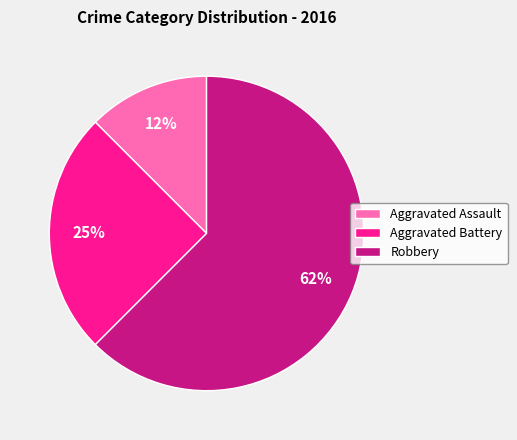

Combined, do Aggravated Battery and Aggravated Assault account for over 50%?

No